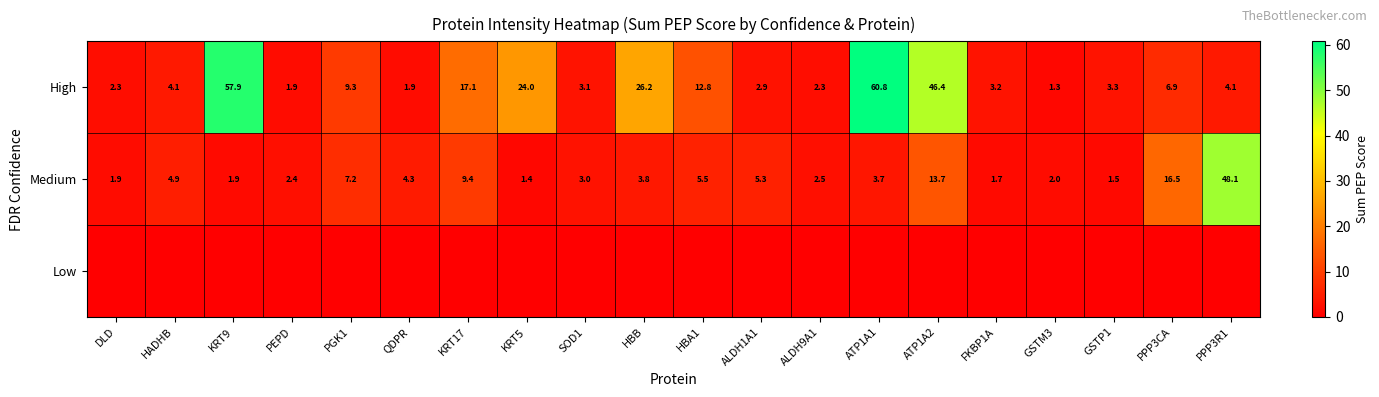

True or false: Medium has a value of 1.4 at KRT5.

True